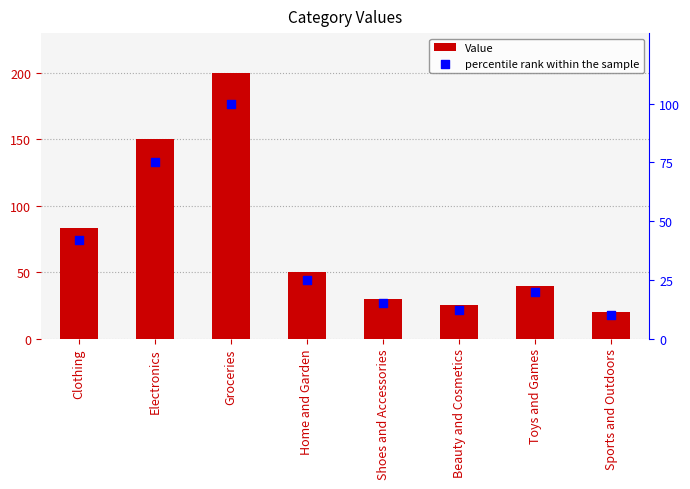

What are all the series names shown in the legend?

Value, percentile rank within the sample